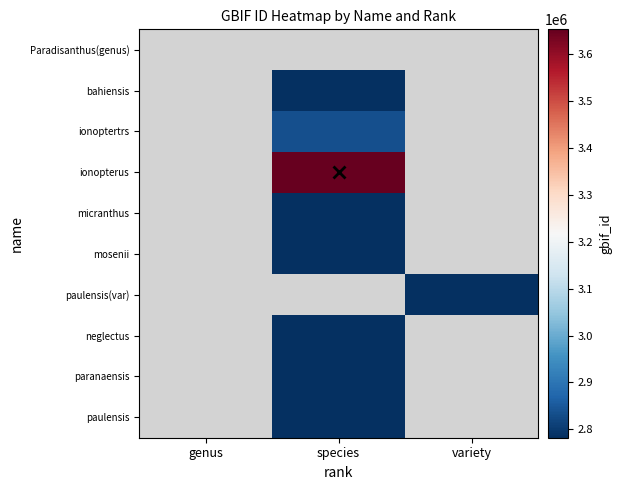

Which label corresponds to the largest value in the chart?

species